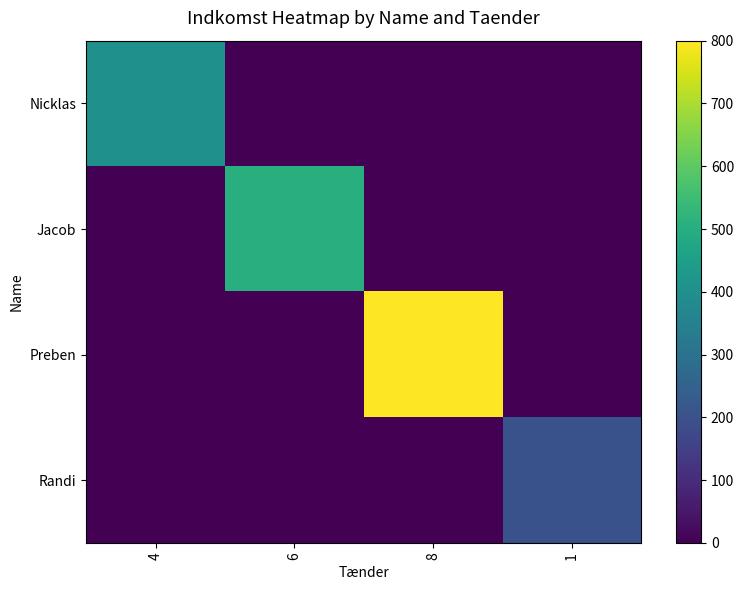

Count the number of categories in the chart.

4